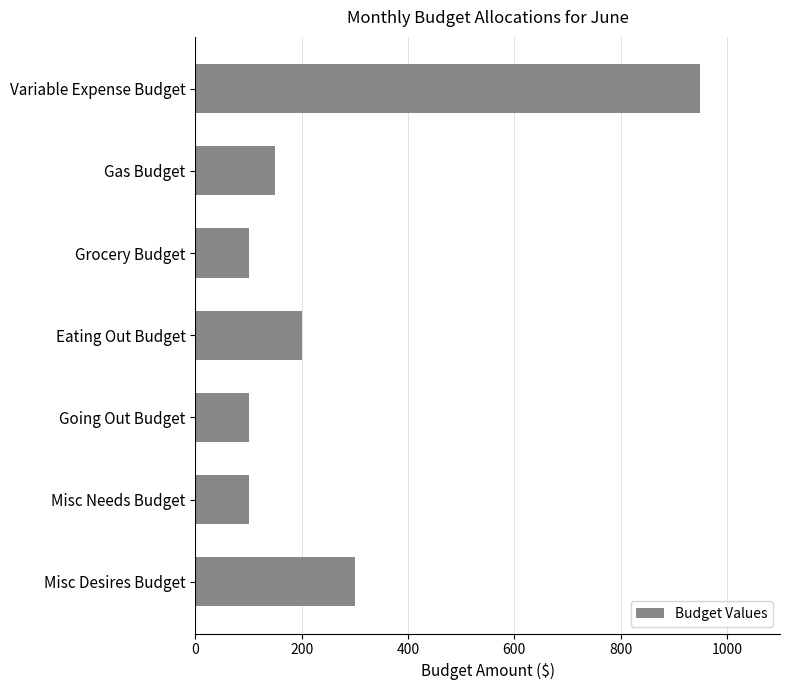

What is the smallest value displayed?

100